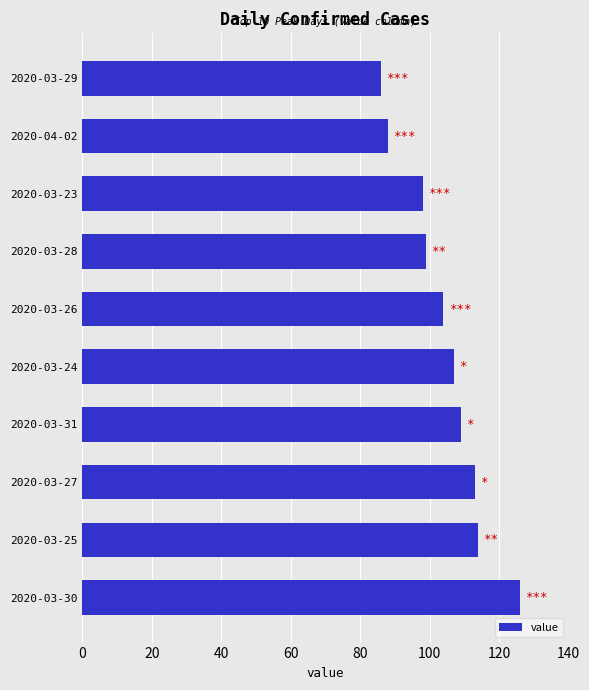

What value does the data have at 2020-03-27?

113